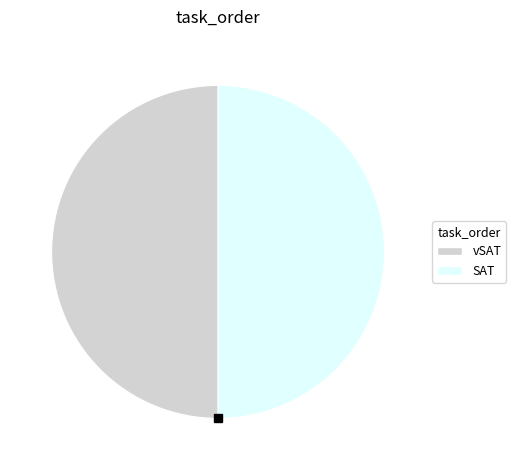

Count the number of slices in the pie.

2